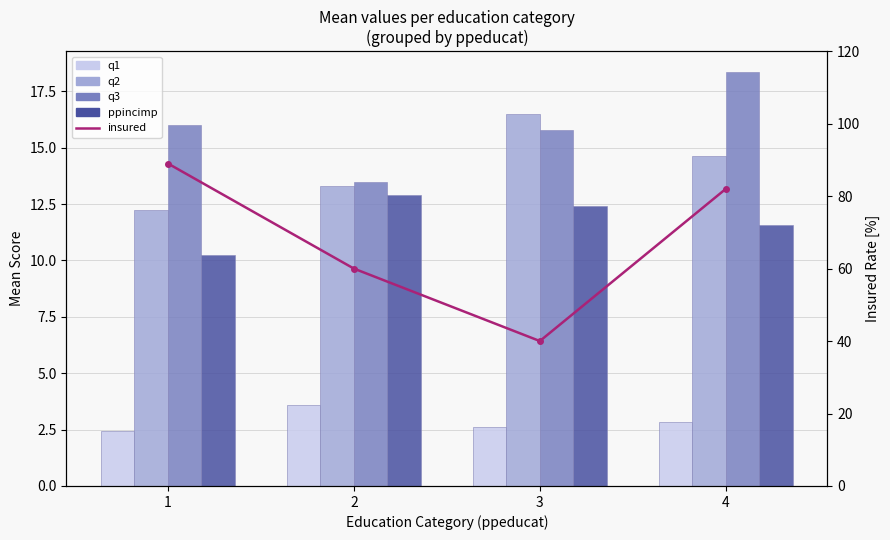

Between 1 and 3, which is larger?

3